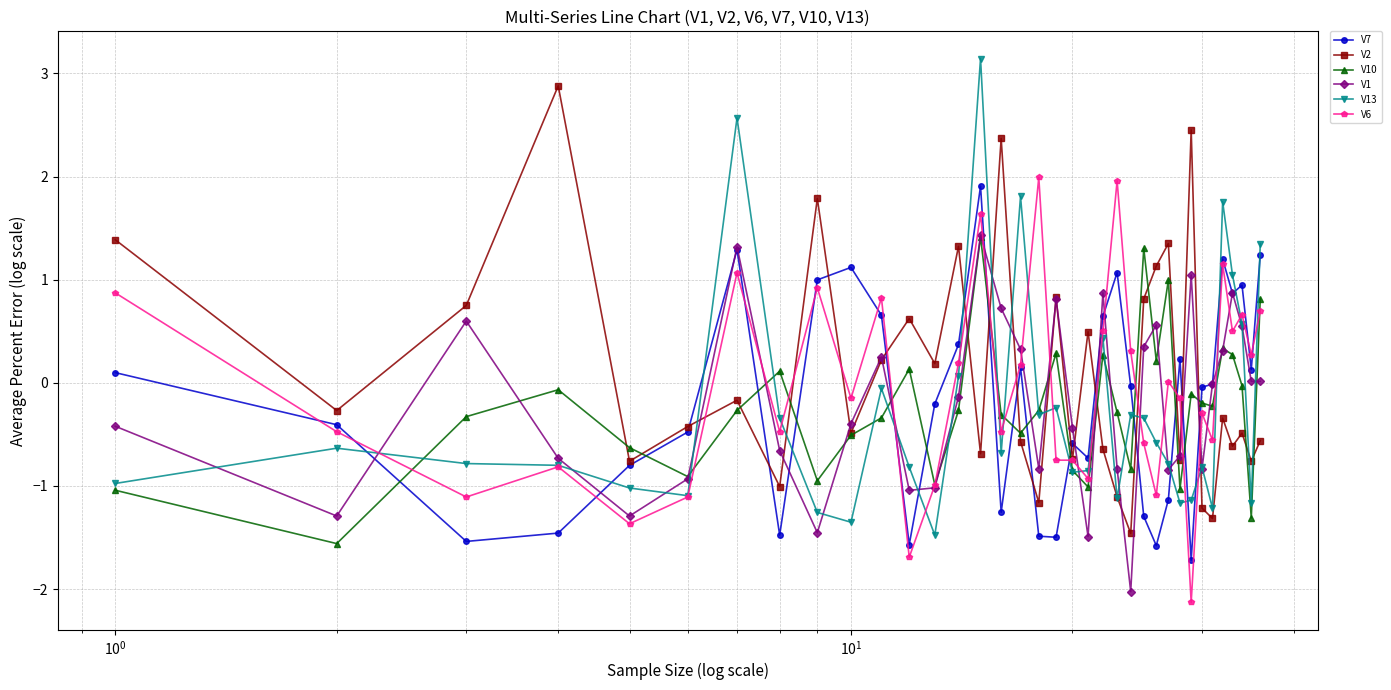

Which series has the widest spread of values?

V13